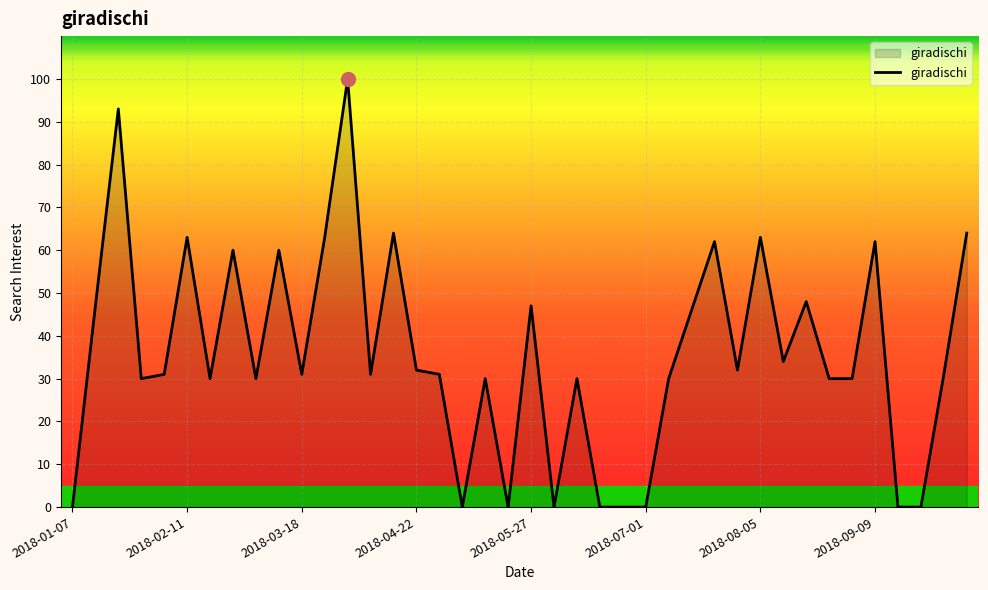

What is the maximum value shown in the chart?

100